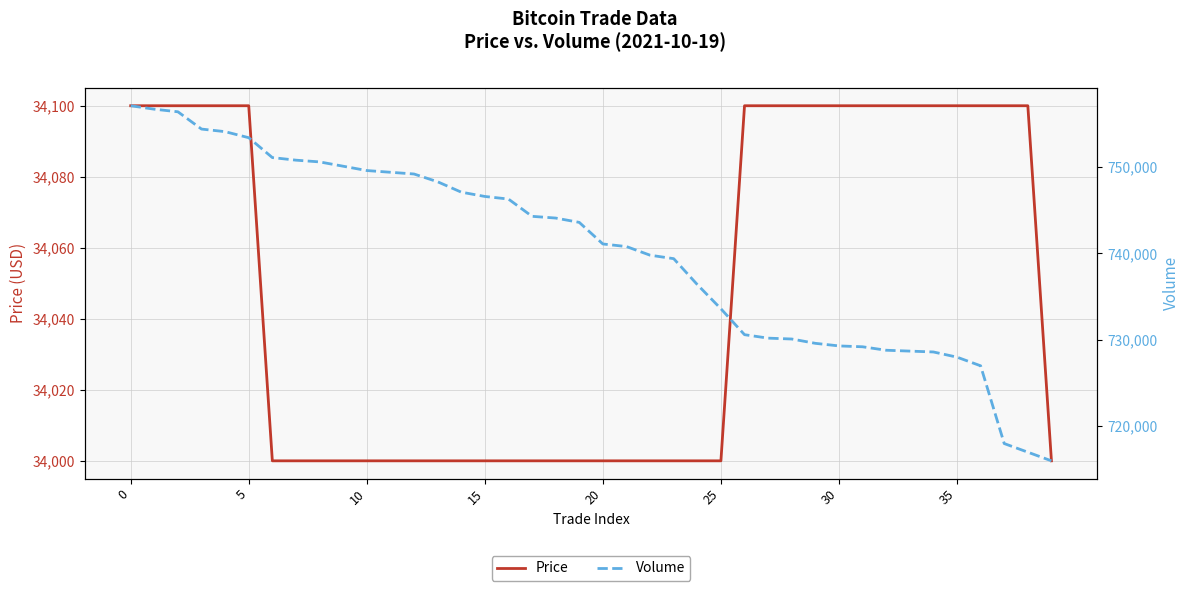

What is the minimum value for Price?

34000